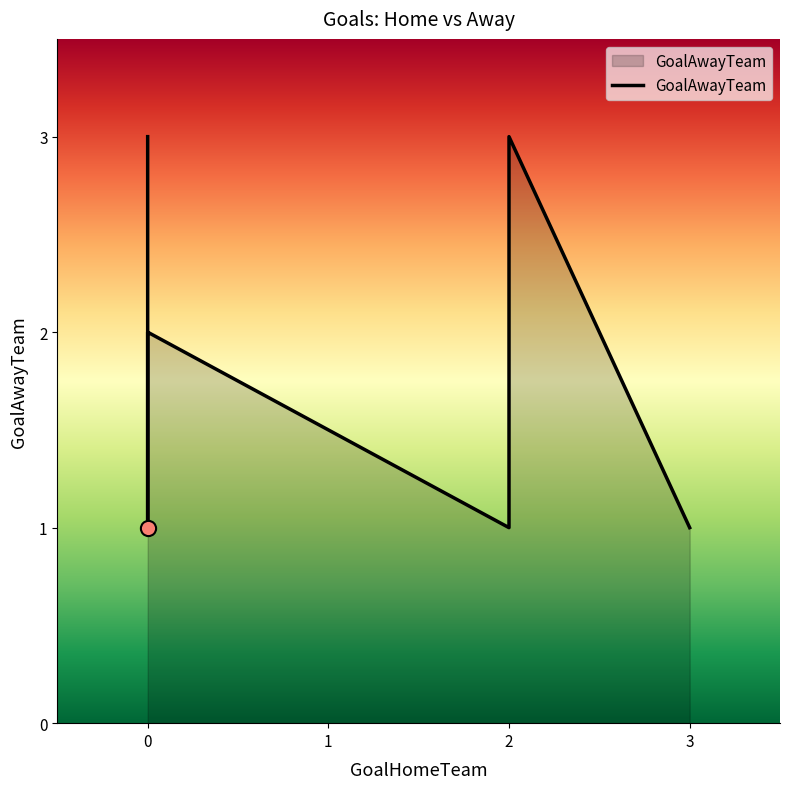

Approximately how many times larger is the value at 2 compared to 0?

3.0